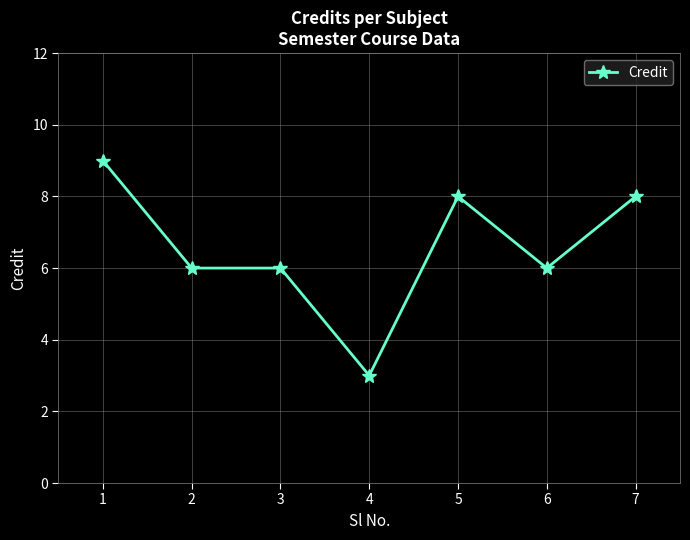

What is the difference between the second highest and second lowest values?

2